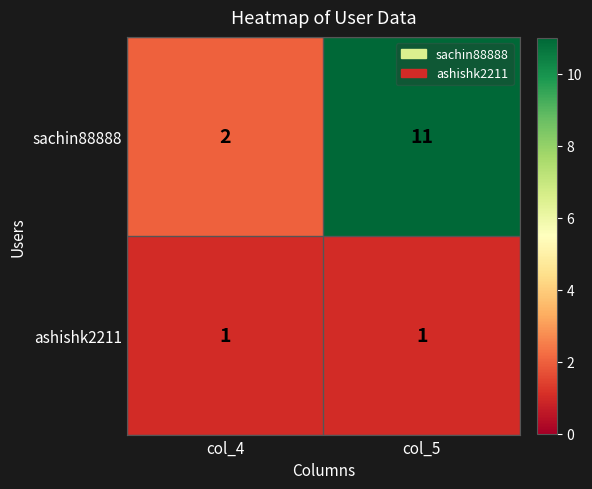

Between col_4 and col_5, which series saw the biggest shift?

sachin88888